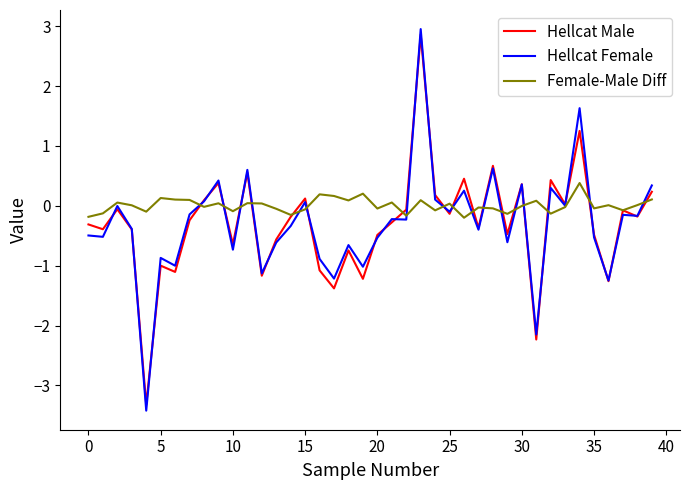

What is the maximum value for Hellcat Male?

2.9